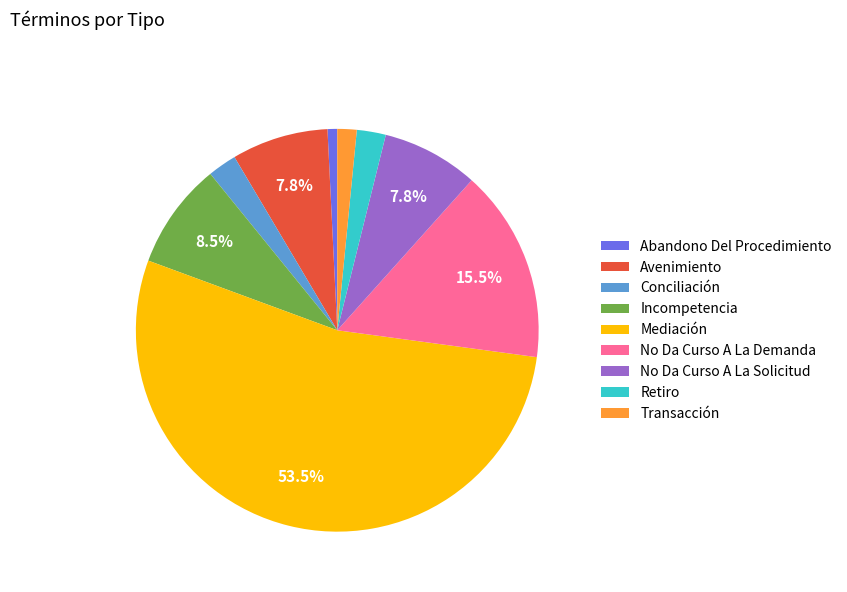

Between Incompetencia and No Da Curso A La Demanda, which is larger?

No Da Curso A La Demanda